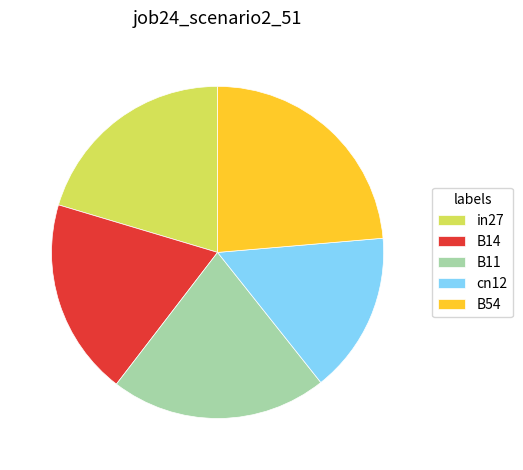

Rank the categories by value from highest to lowest.

B54, B11, in27, B14, cn12